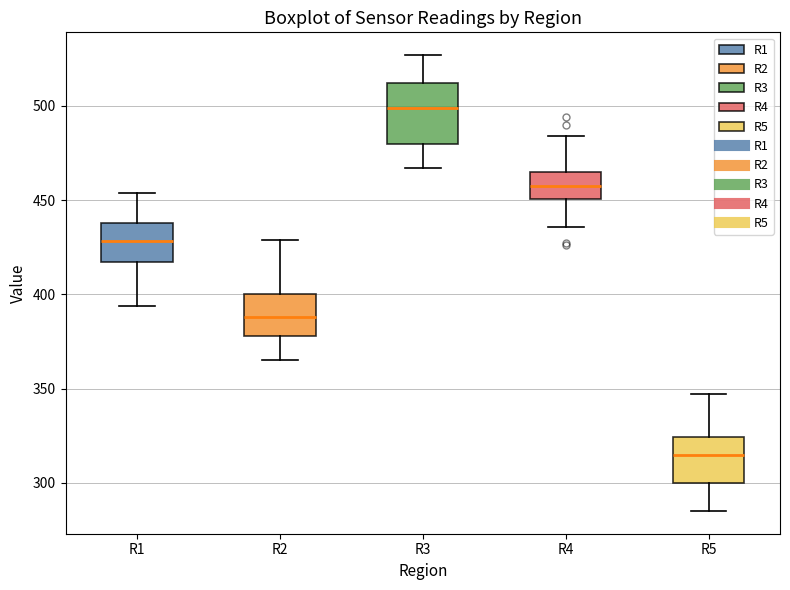

Which box's median line is the highest?

R3